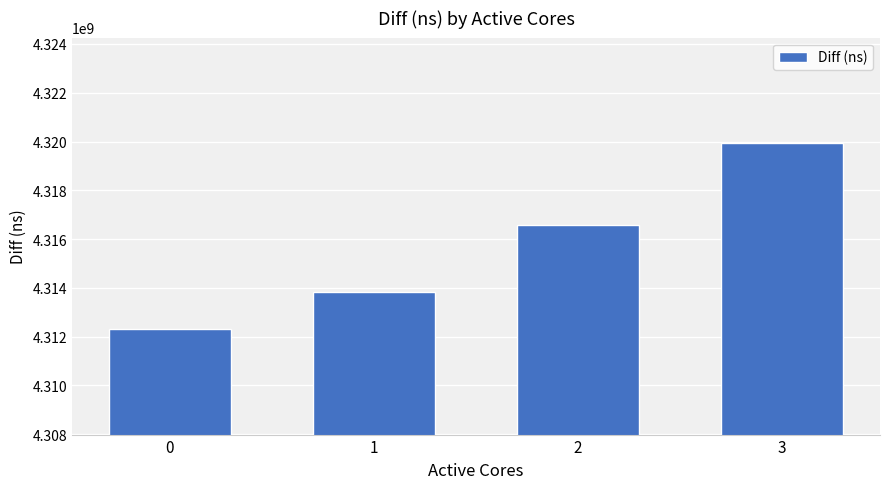

What is the difference between the maximum and minimum values?

7648874